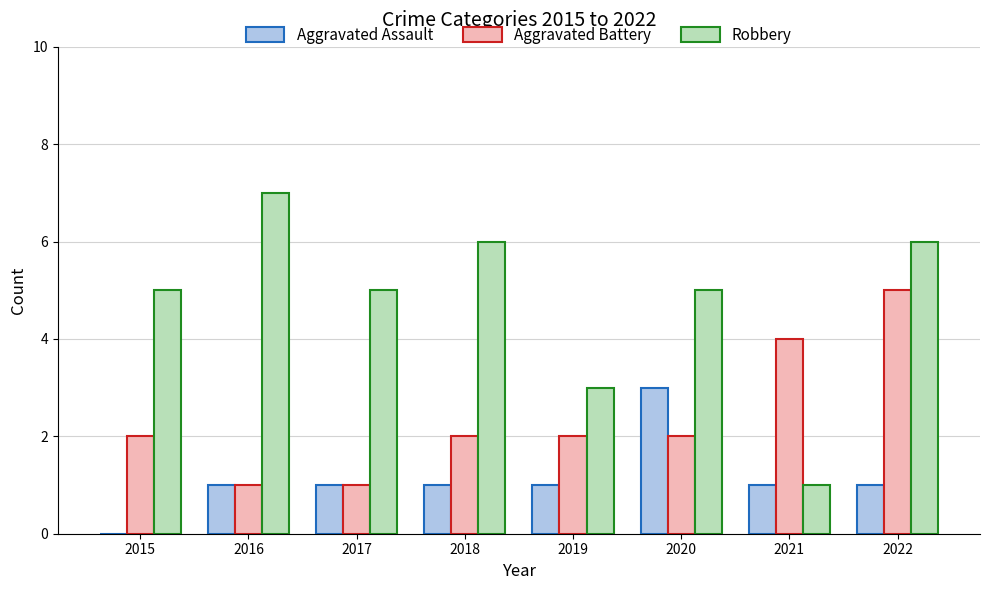

What is the sum of the Robbery values at 2019 and 2017?

8